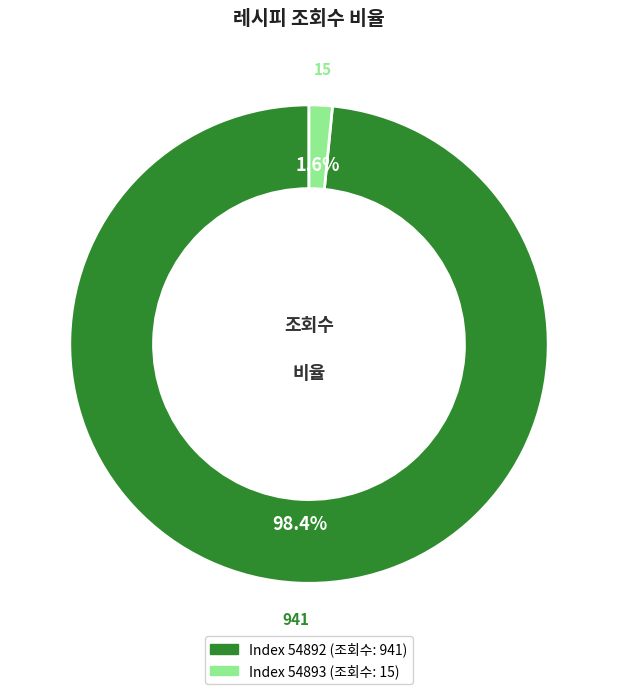

Does any single category account for the majority?

Yes